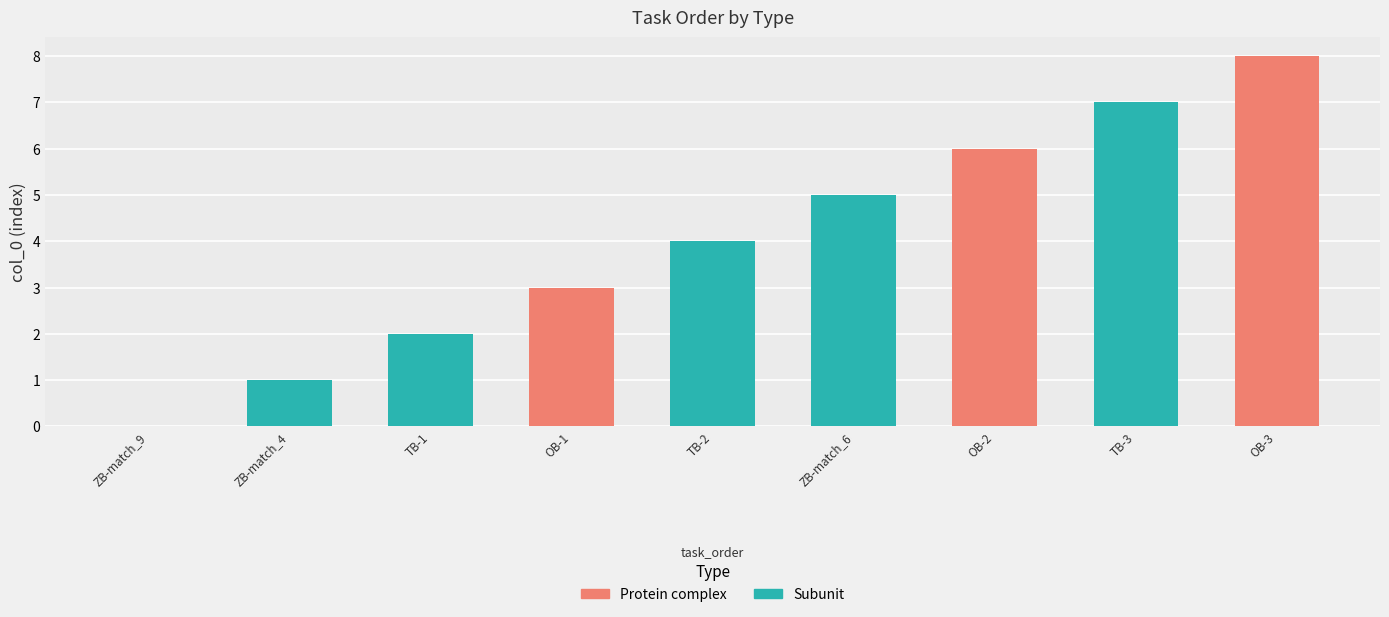

What is the approximate value at OB-2?

6